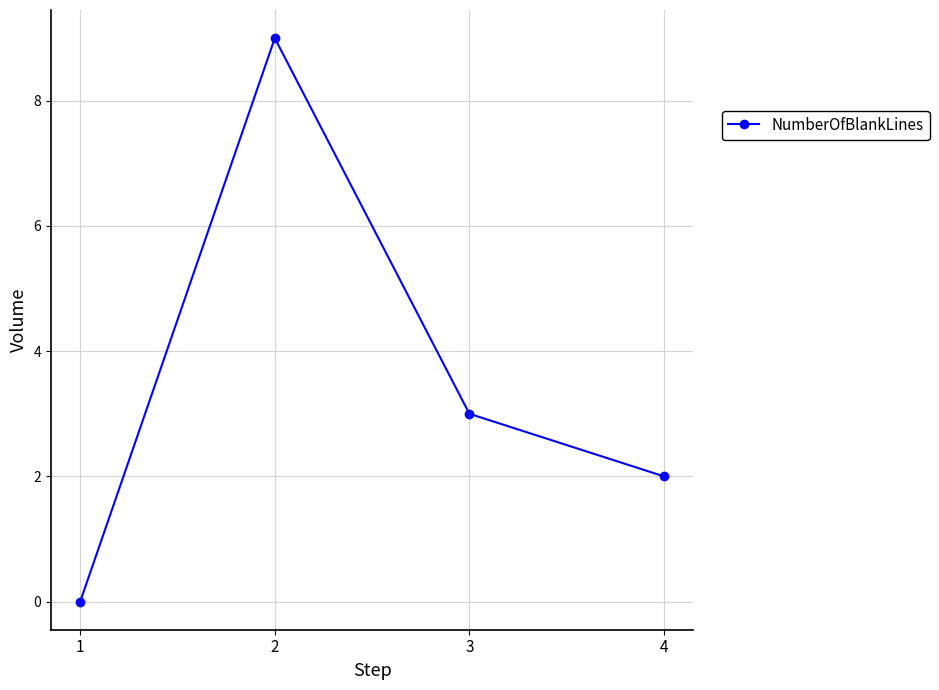

The chart shows a value of 2 at 4. True or false?

True